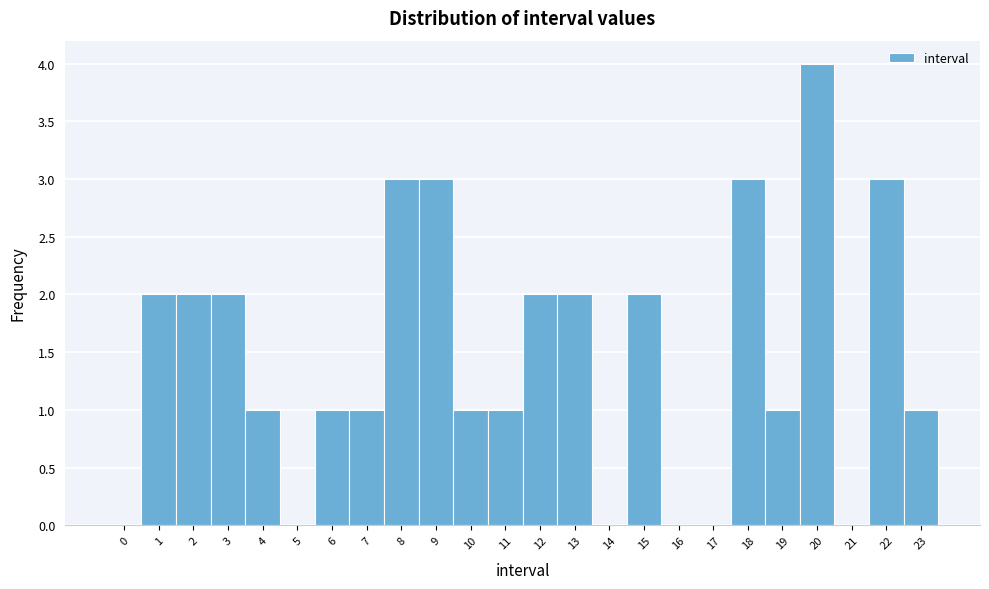

How tall is the bar that spans 22.5 to 23.5 on the x-axis? The values are not printed on the chart, so give them approximately, as read against the axis.

1